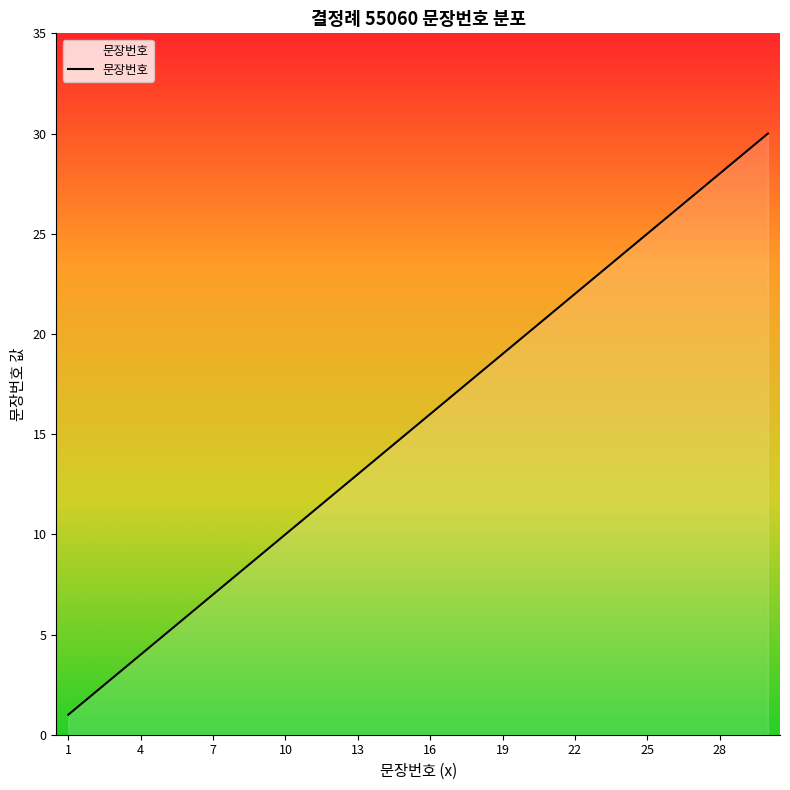

Is this an area chart (filled region under the line)?

Yes